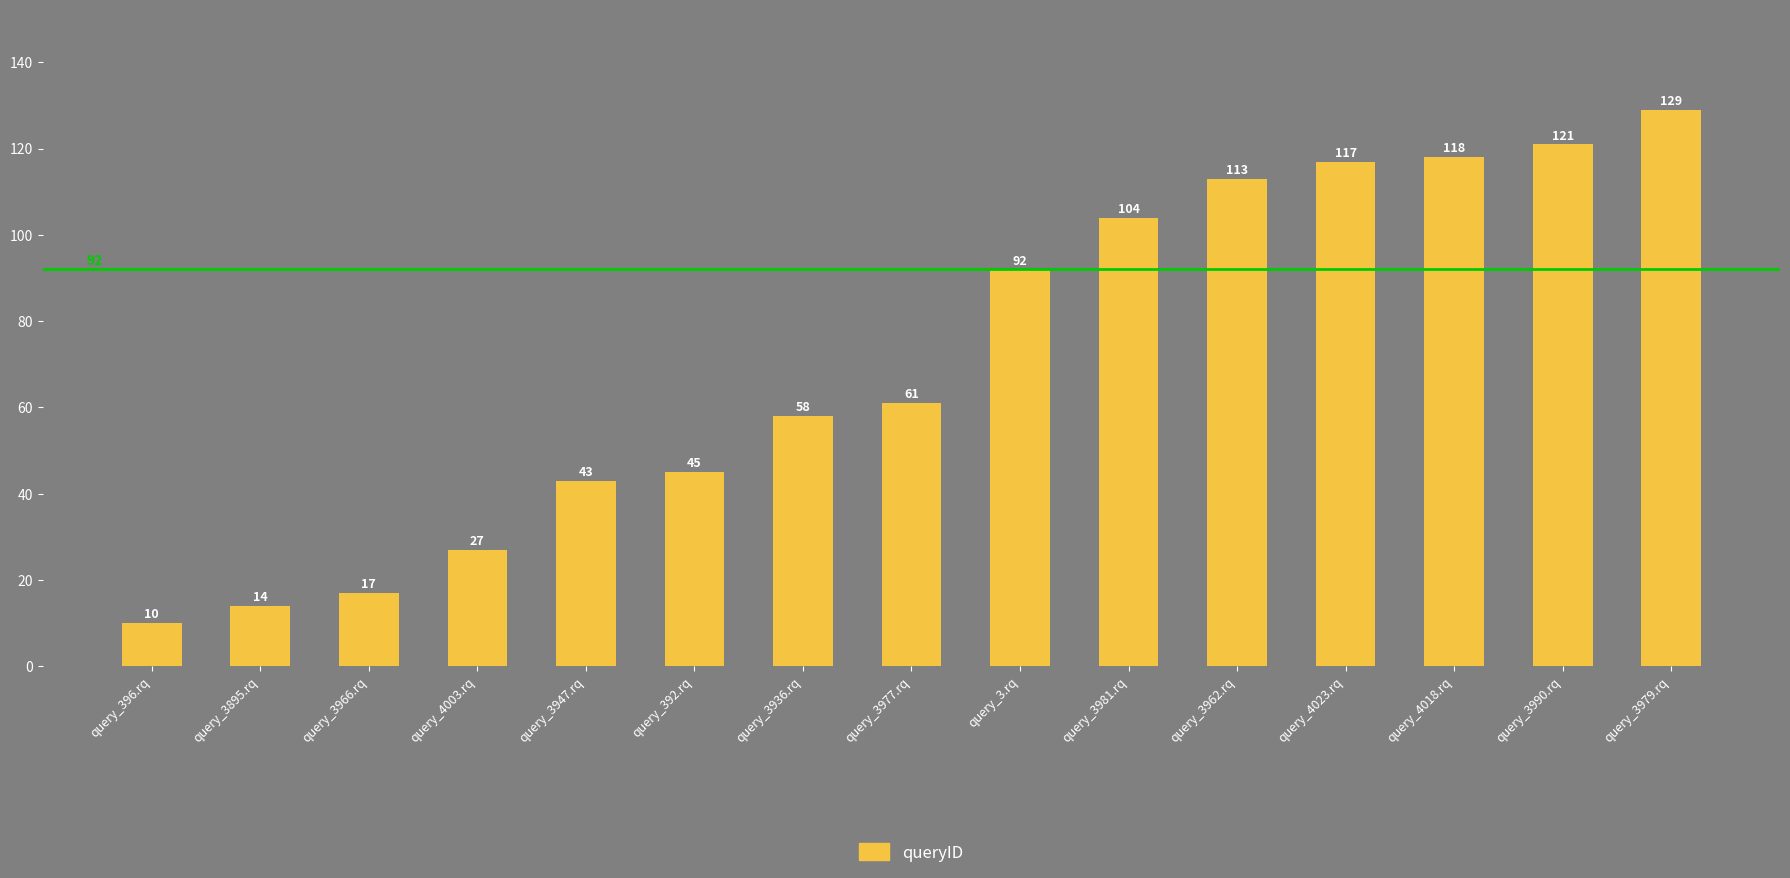

List the labels in order of value, smallest first.

query_396.rq, query_3895.rq, query_3966.rq, query_4003.rq, query_3947.rq, query_392.rq, query_3936.rq, query_3977.rq, query_3.rq, query_3981.rq, query_3962.rq, query_4023.rq, query_4018.rq, query_3990.rq, query_3979.rq